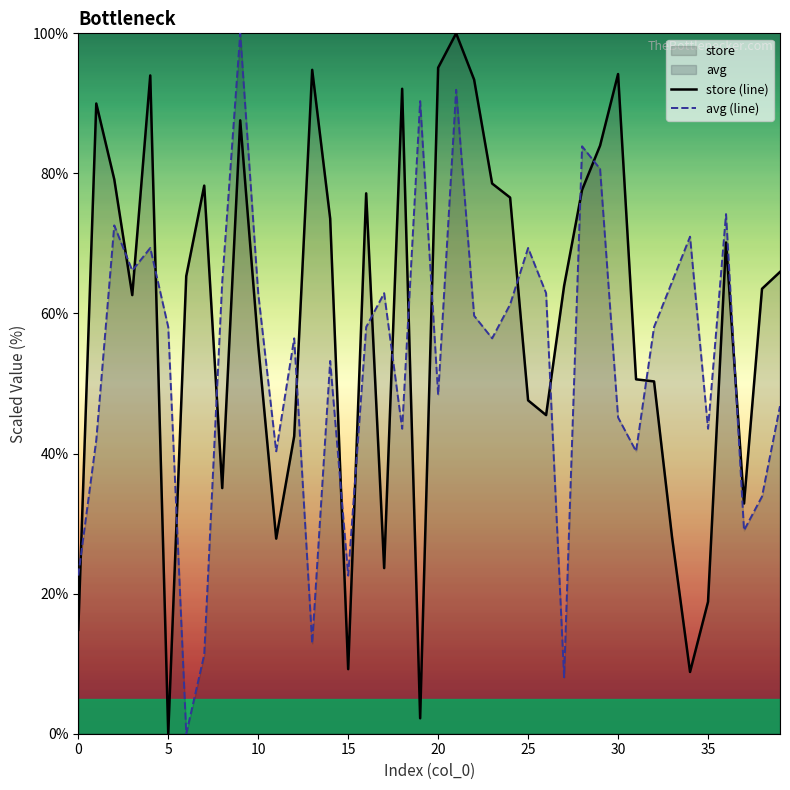

What is the label of the 39th point from the left?

38